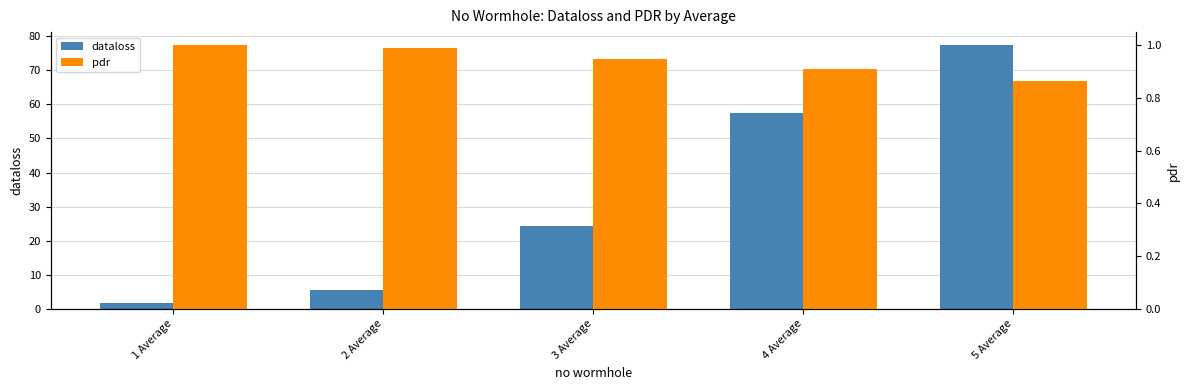

What is the spread (max minus min) of values at 2 Average?

4.5